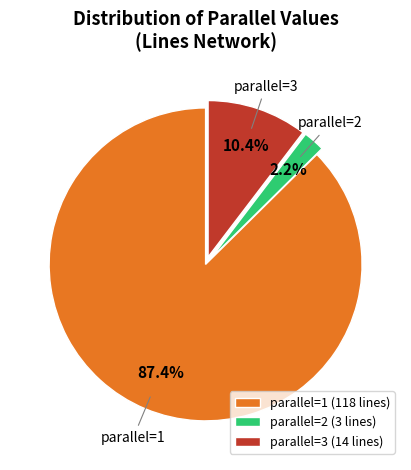

Is the sum of parallel=2 (3 lines) and parallel=3 (14 lines) greater than half?

No